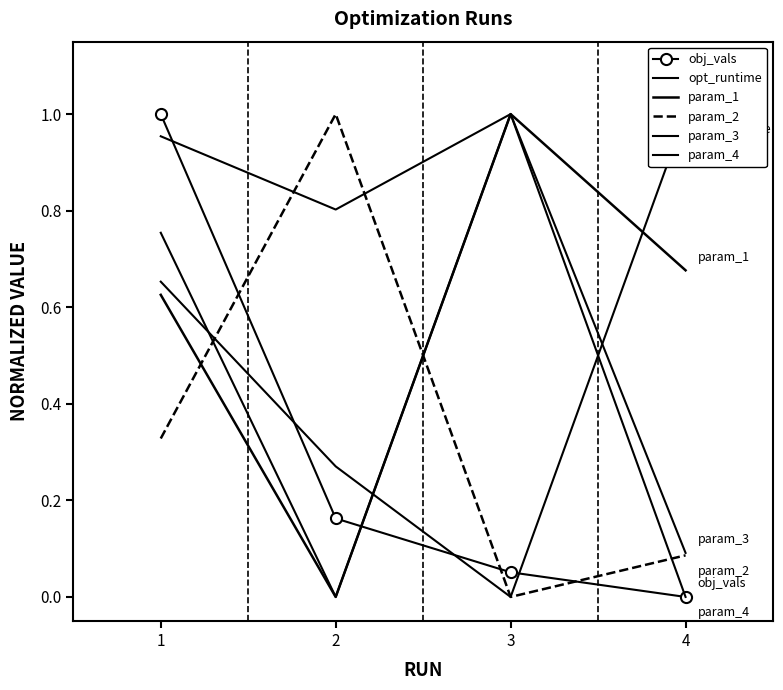

True or false: param_4 and param_3 intersect in this chart.

False